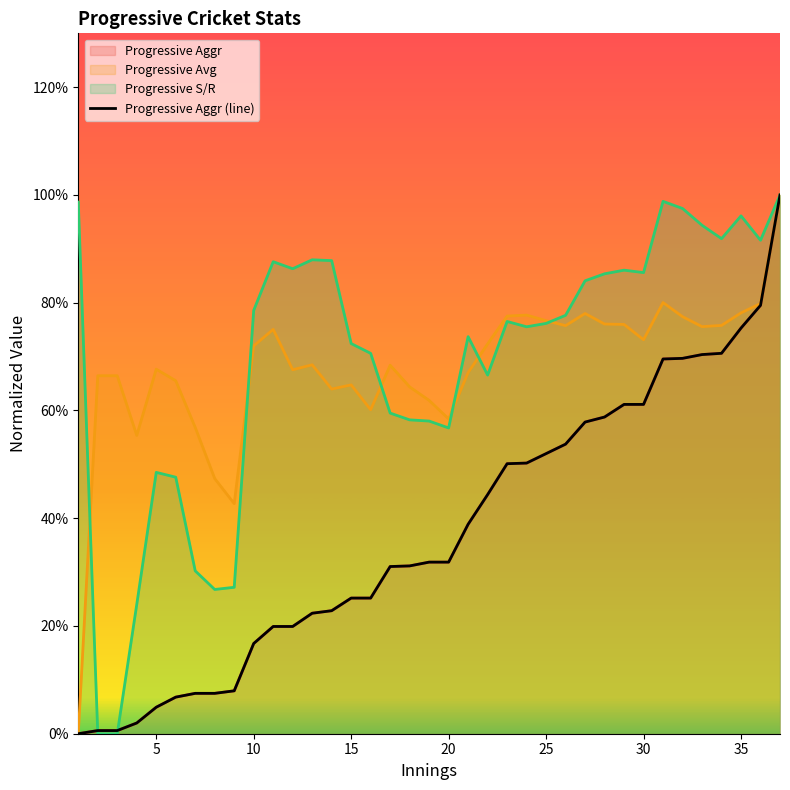

True or false: the data has more than 1 interior local peaks.

False